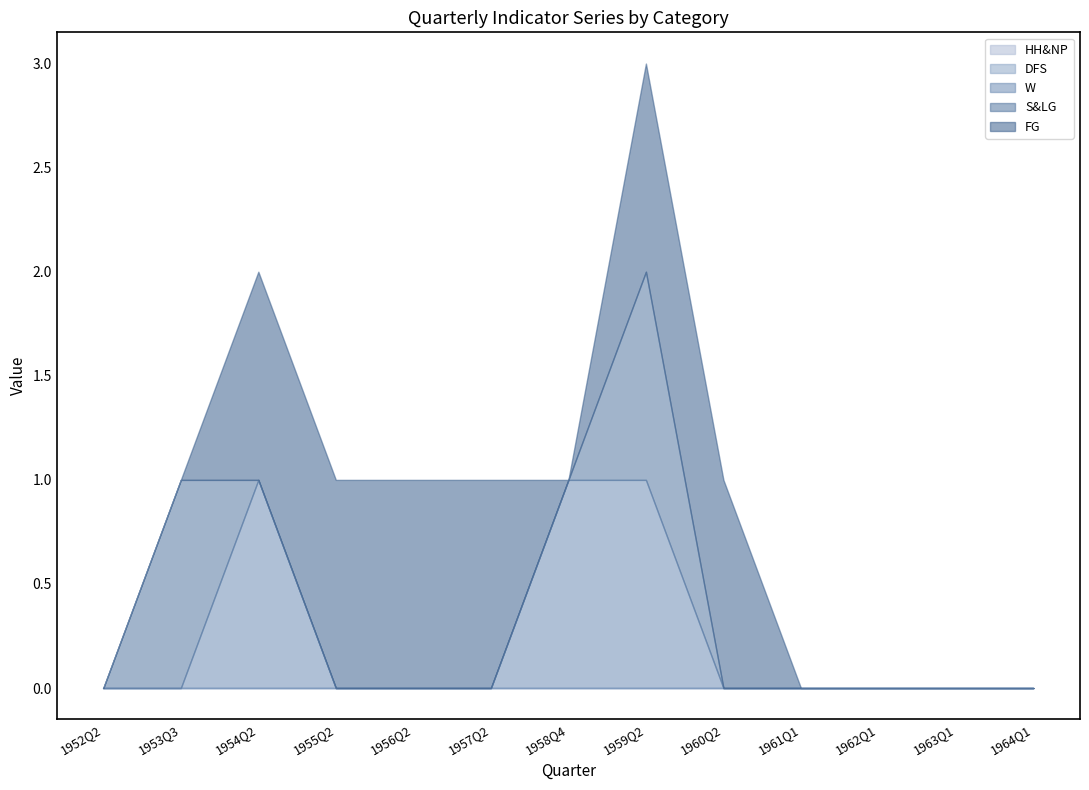

Rank the series by their maximum value, from lowest to highest.

HH&NP, DFS, W, S&LG, FG